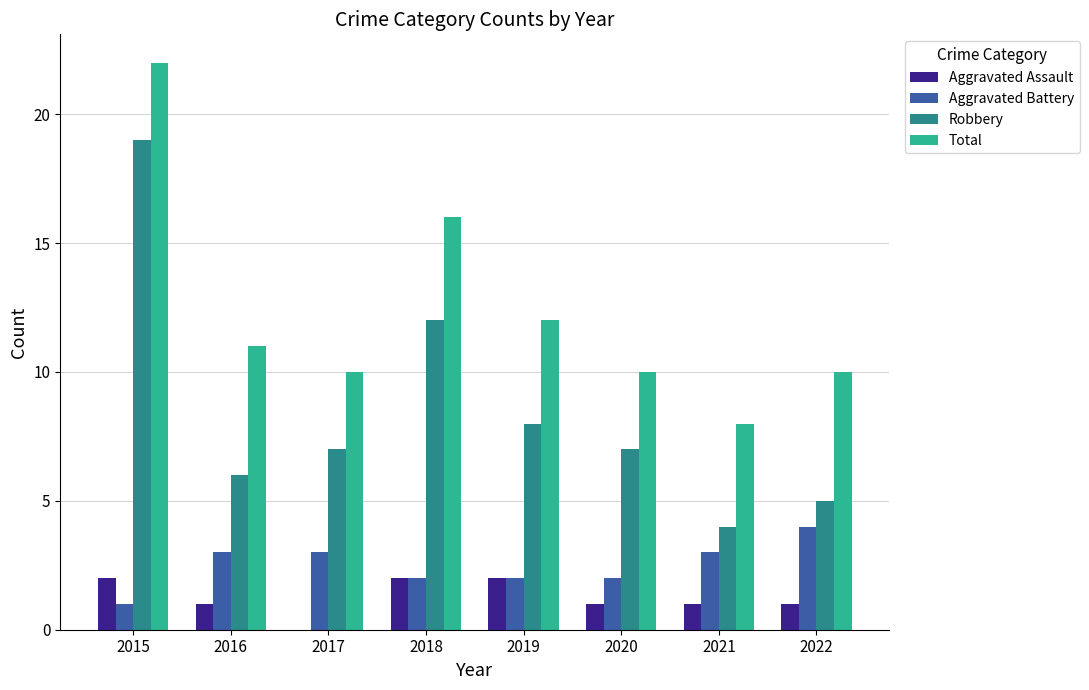

Which series has the largest total across all categories?

Total